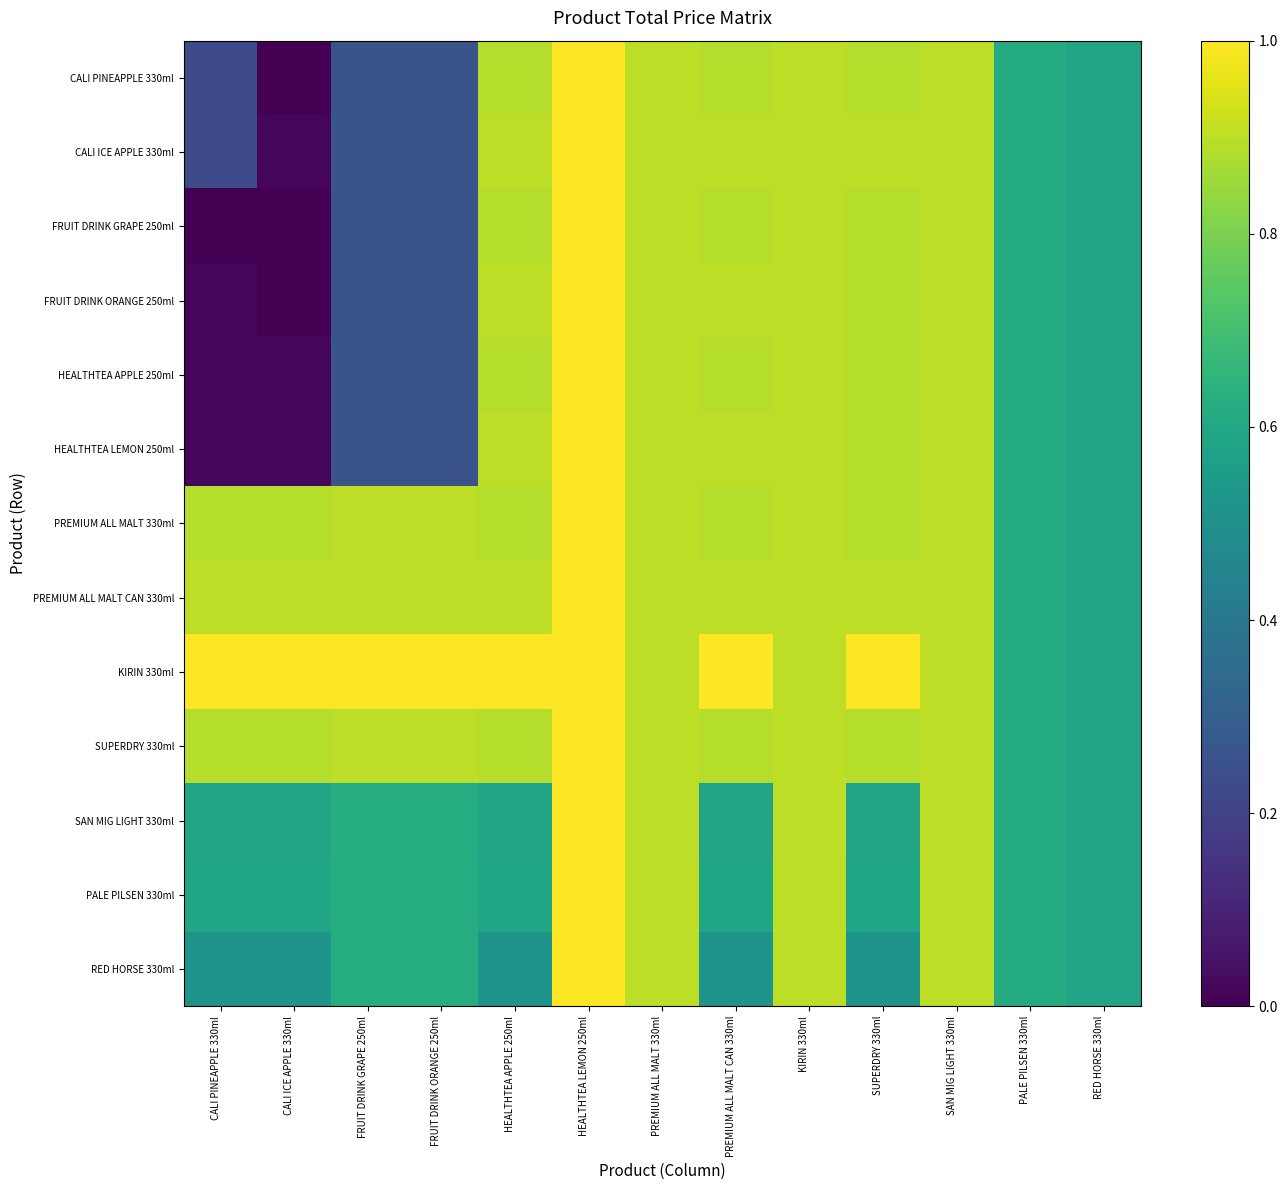

What is the maximum value shown in the chart?

1.0